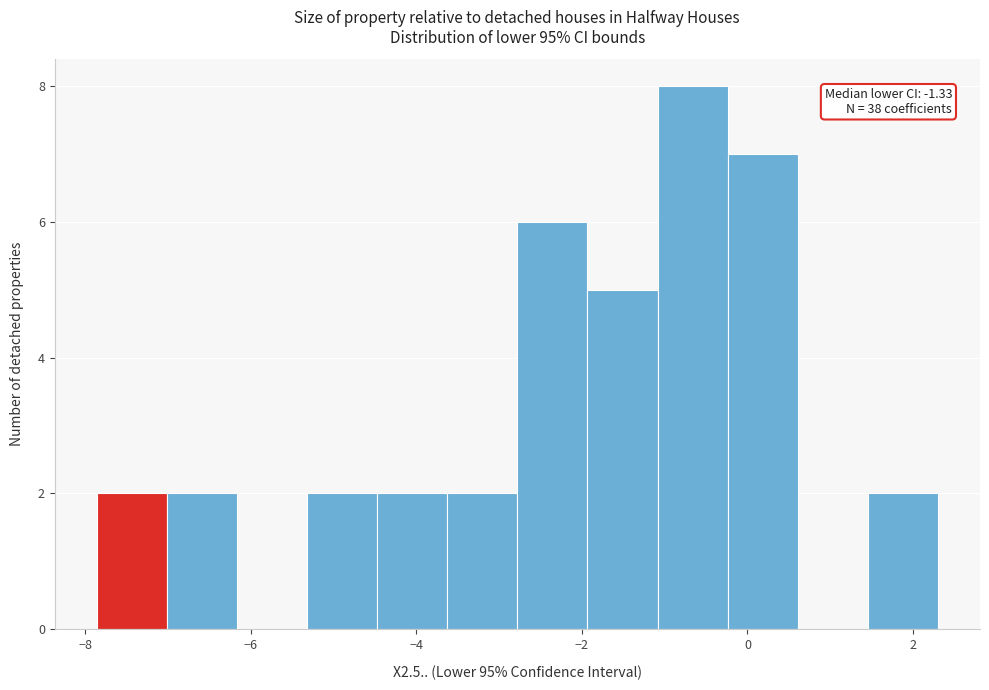

Which range on the x-axis has the tallest bar?

-1.0 to -0.2